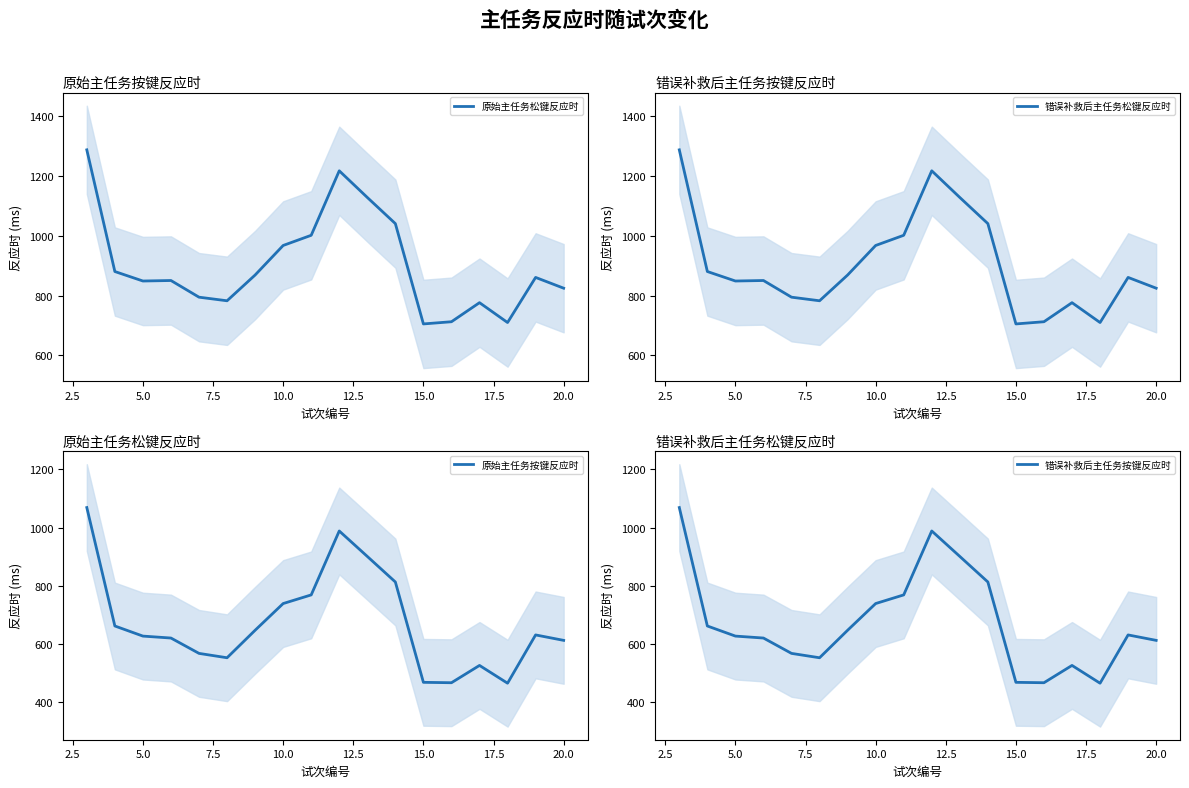

What is the value of the 错误补救后主任务按键反应时 point at the 17th from the left?

631.7